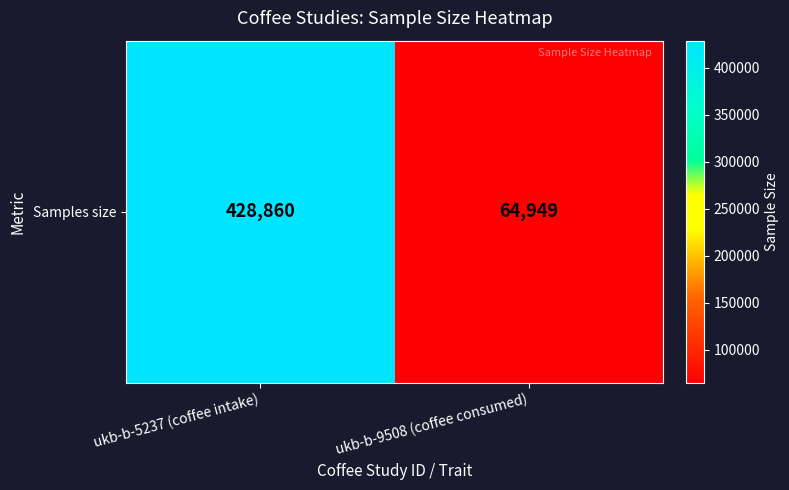

Is it true that the value at ukb-b-9508 (coffee consumed) is 111583?

False